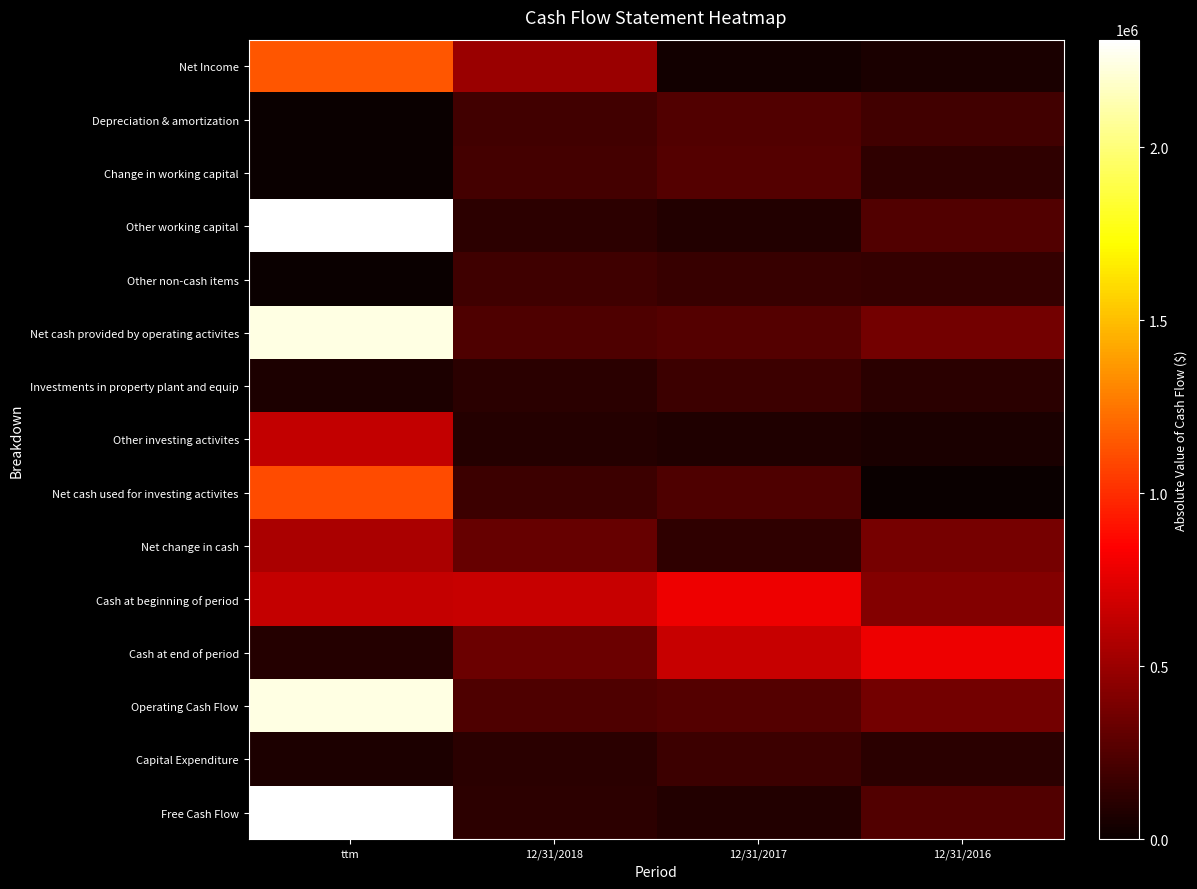

At how many categories does at least one series exceed 748436?

3